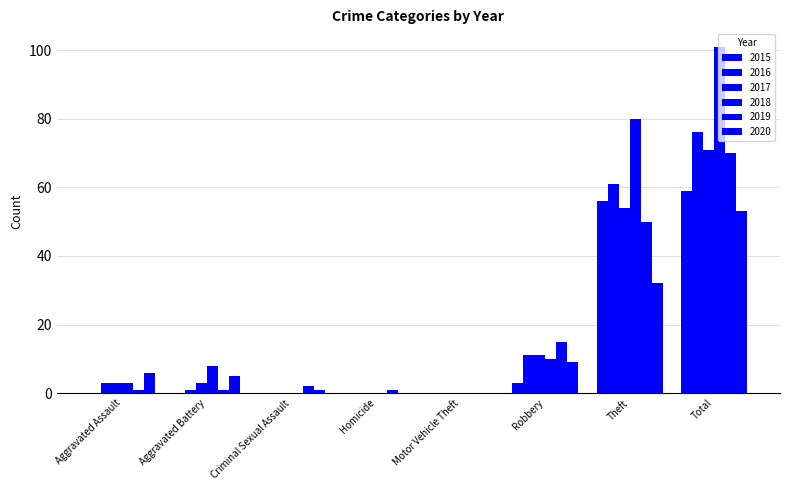

How many groups of bars are there?

8